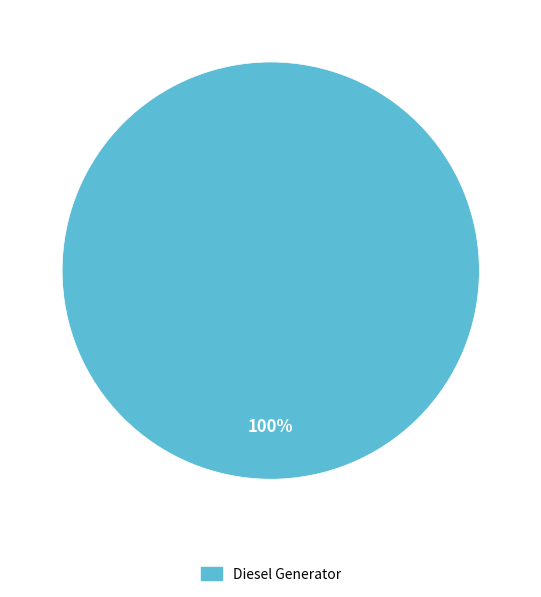

Rank the categories by value from lowest to highest.

Diesel Generator